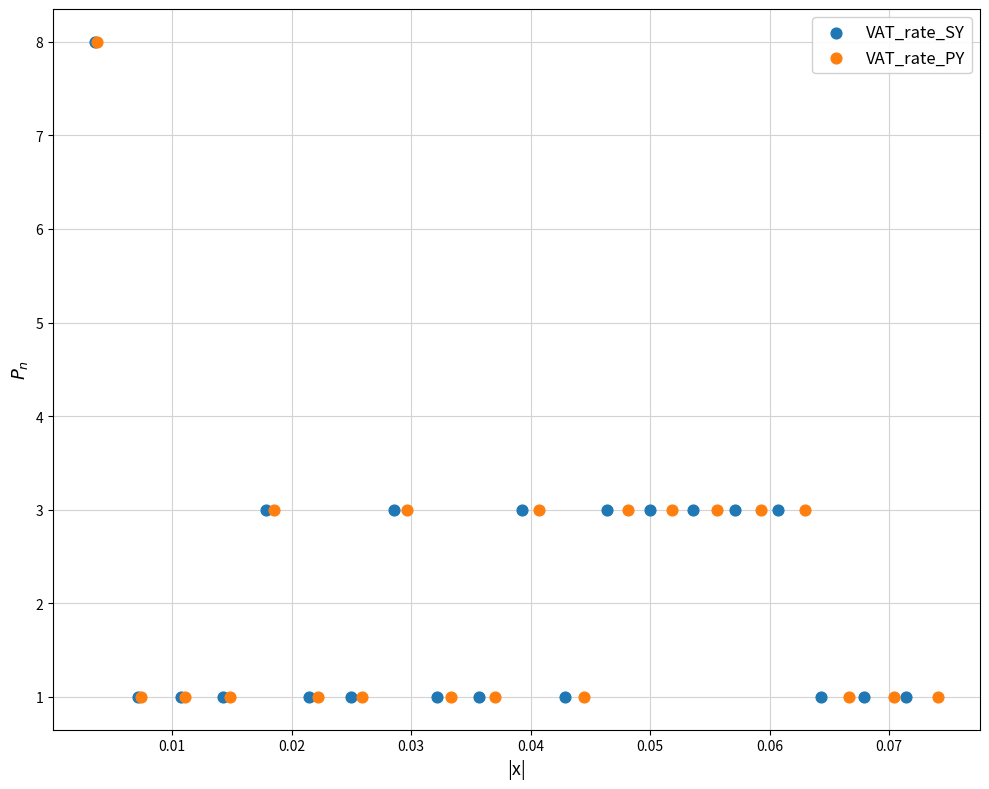

What are all the series names shown in the legend?

VAT_rate_SY, VAT_rate_PY